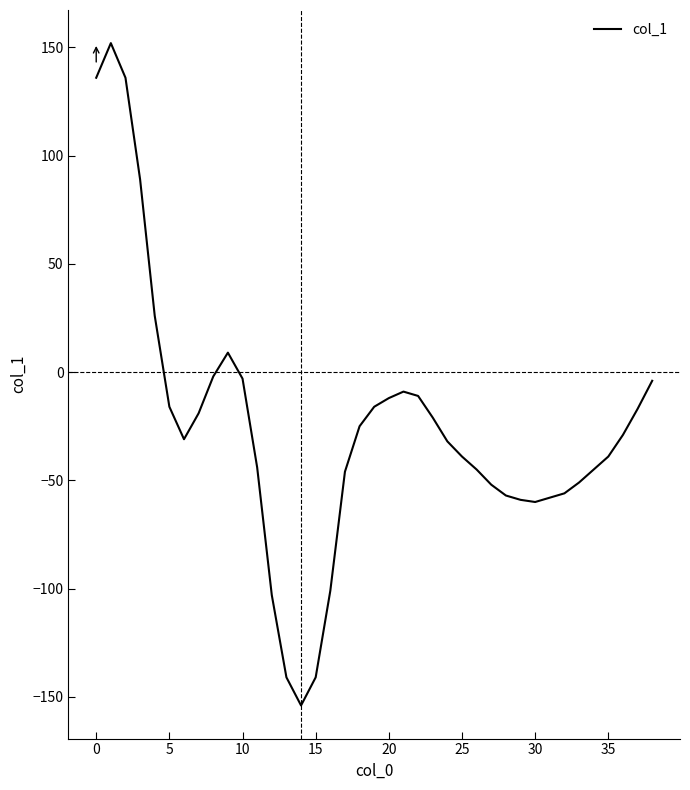

What is the minimum value shown in the chart?

-154